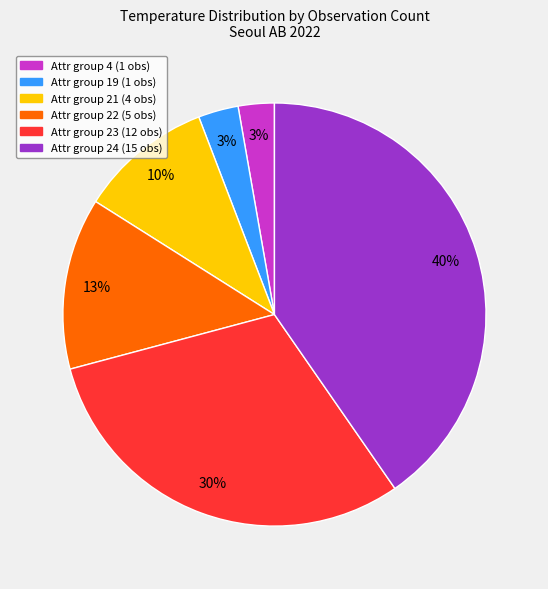

What percentage is the Attr group 4 (1 obs) slice, to the nearest percent?

3%